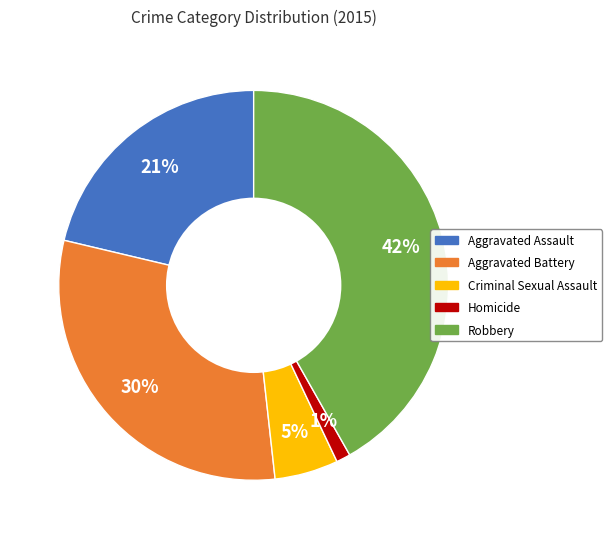

True or false: Criminal Sexual Assault accounts for 5% of the total.

True